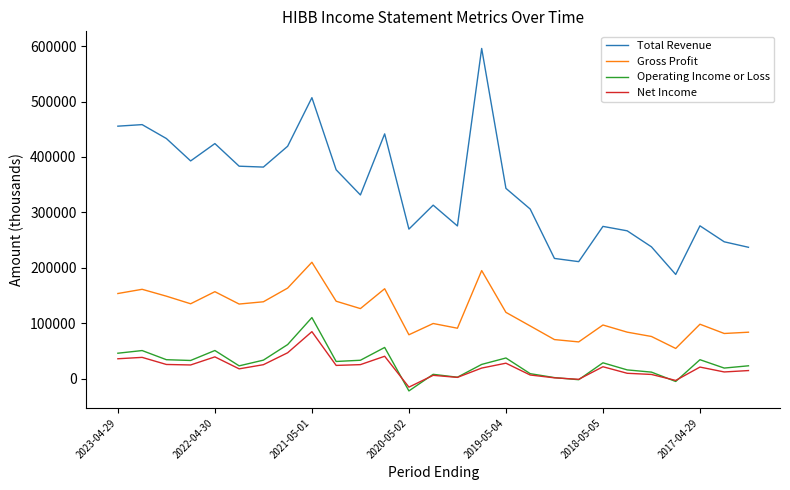

Which series has the largest total across all categories?

Total Revenue